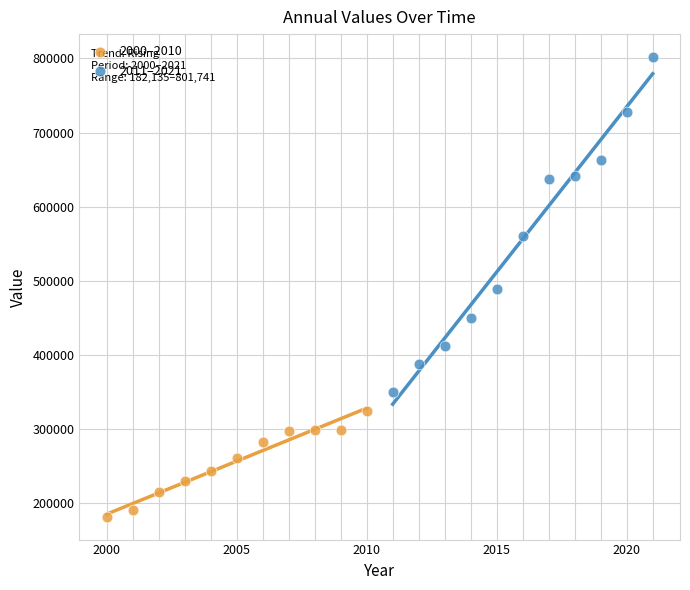

Which series reaches the minimum Y coordinate?

2000–2010